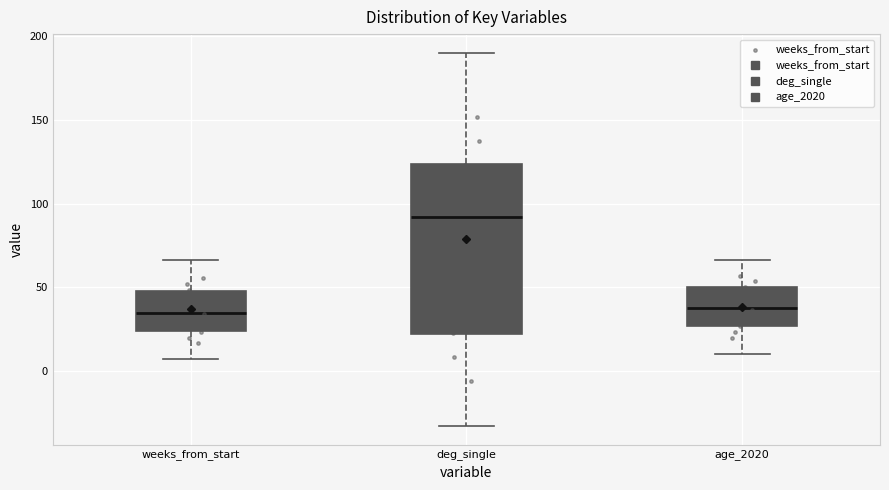

Comparing the boxes themselves (not the whiskers), which one is the tallest?

deg_single